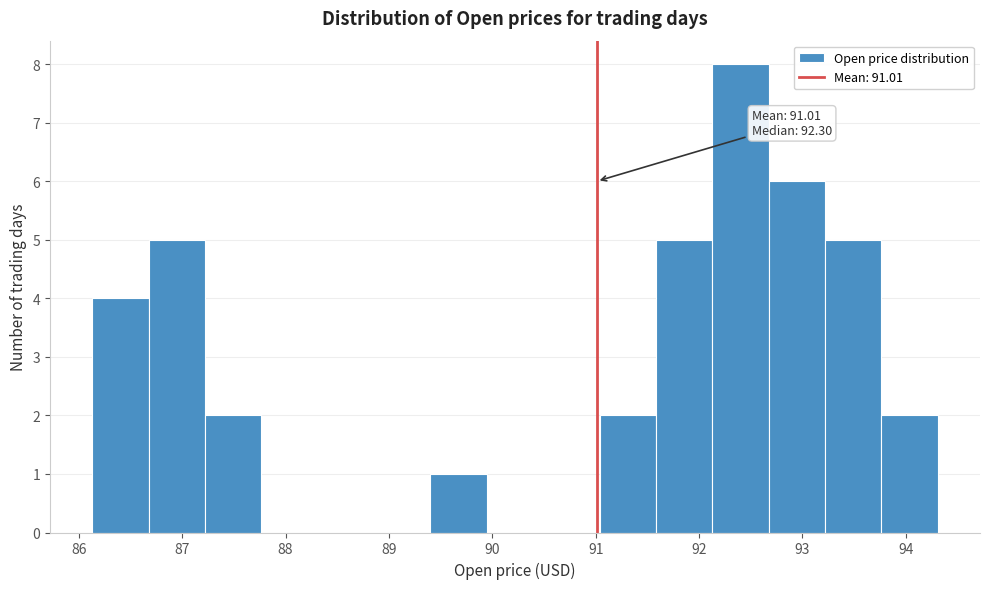

Which range on the x-axis has the tallest bar?

92.1 to 92.7